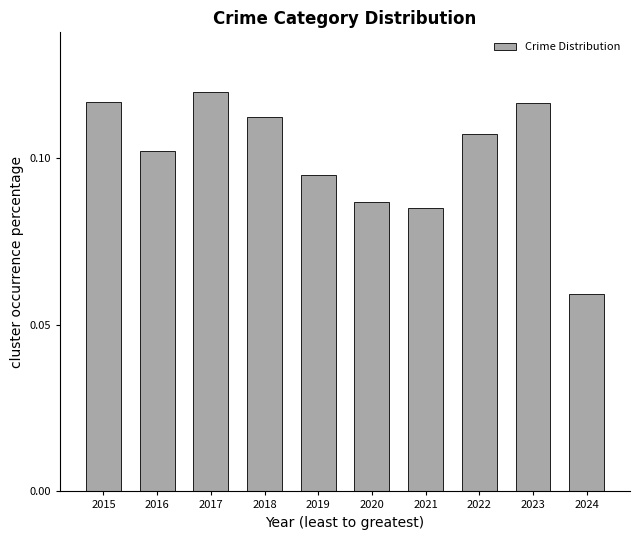

Between 2024 and 2022, which is larger?

2022